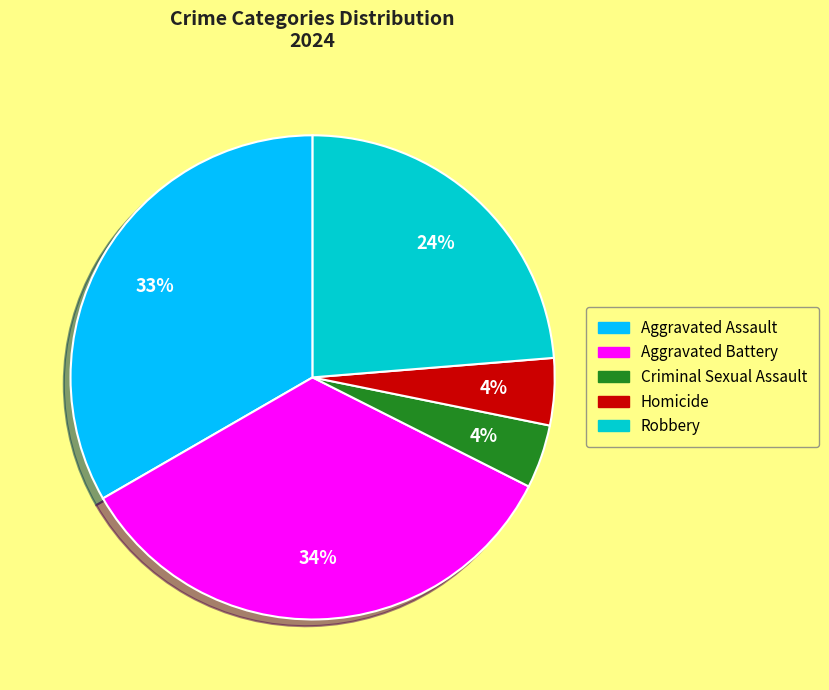

Do Aggravated Battery and Criminal Sexual Assault together represent more than half of the pie?

No